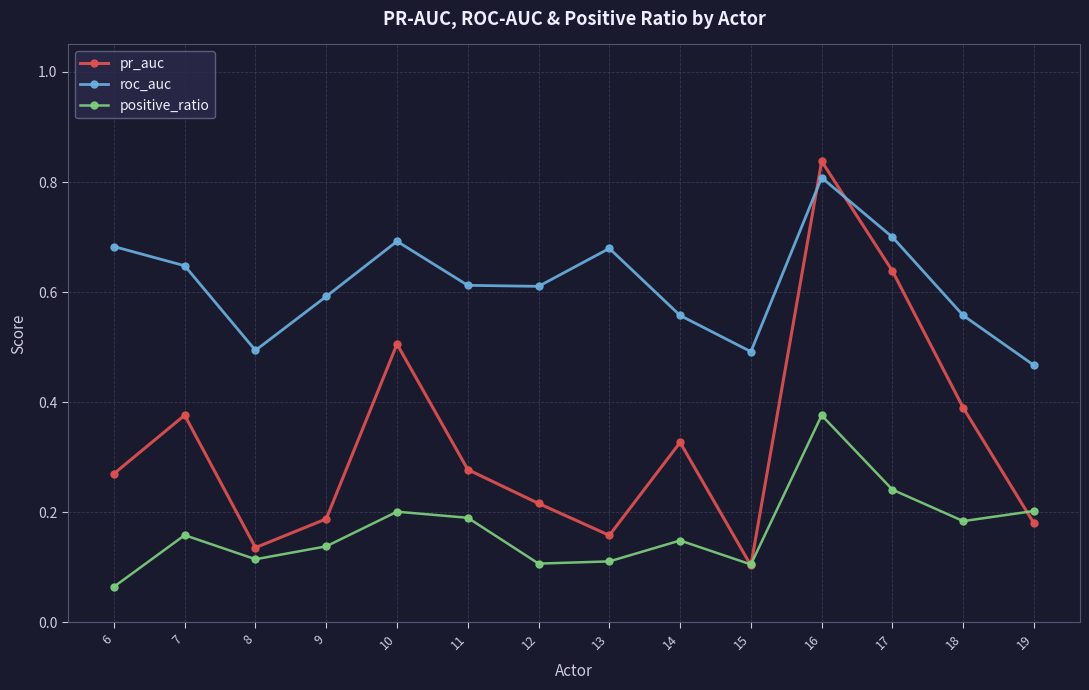

The roc_auc series shows 0.8 at 8. True or false?

False